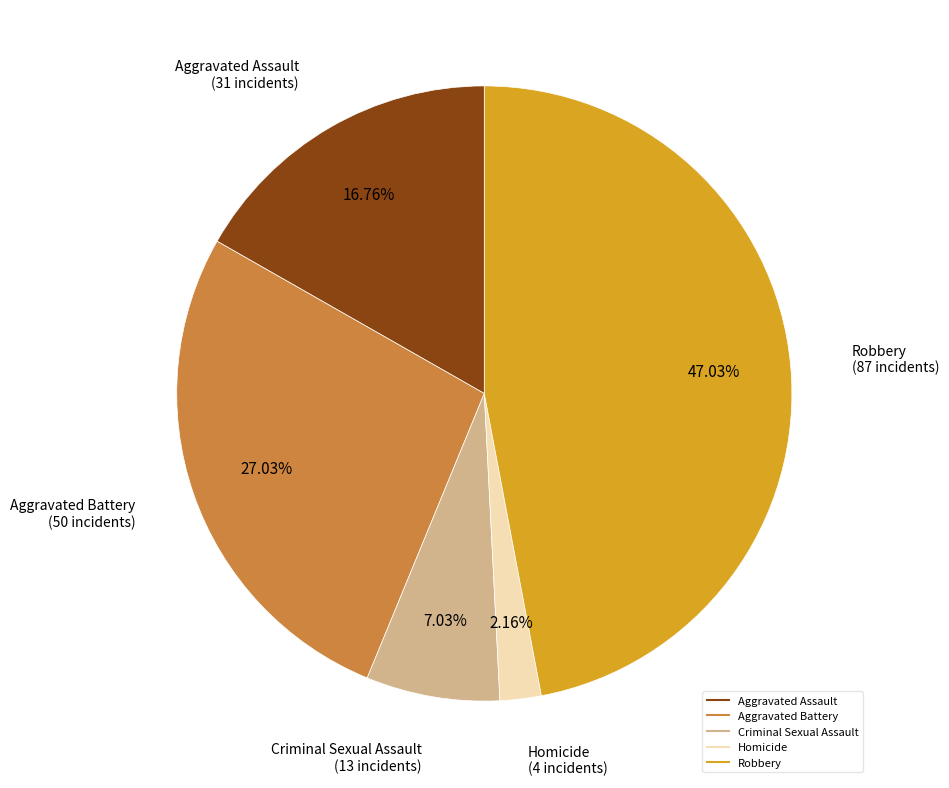

To the nearest percent, what portion does Aggravated Battery represent?

27%